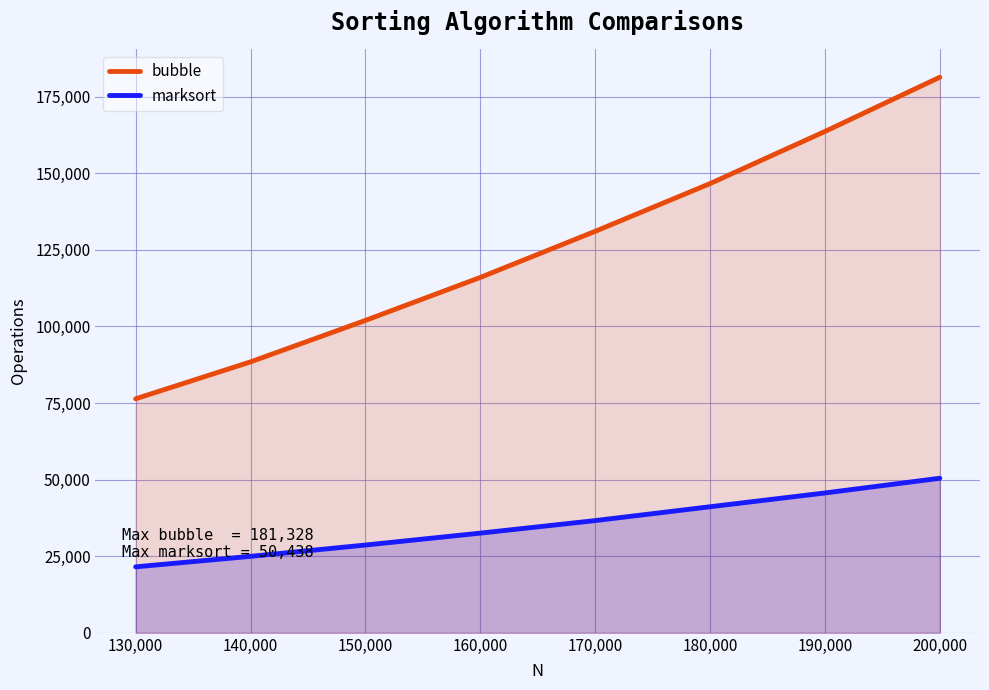

How many data points in marksort are less than 36625?

4